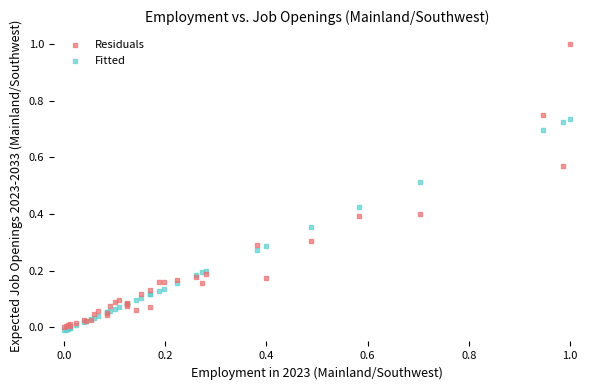

Which series has the largest Y range (max minus min)?

Residuals